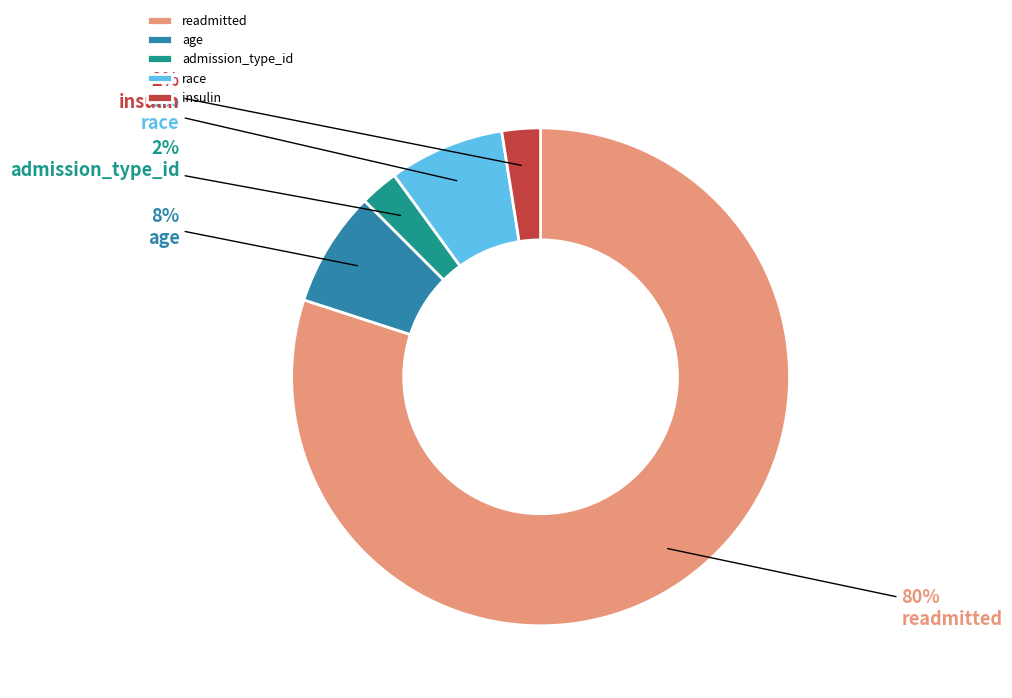

How many slices are in this pie chart?

5